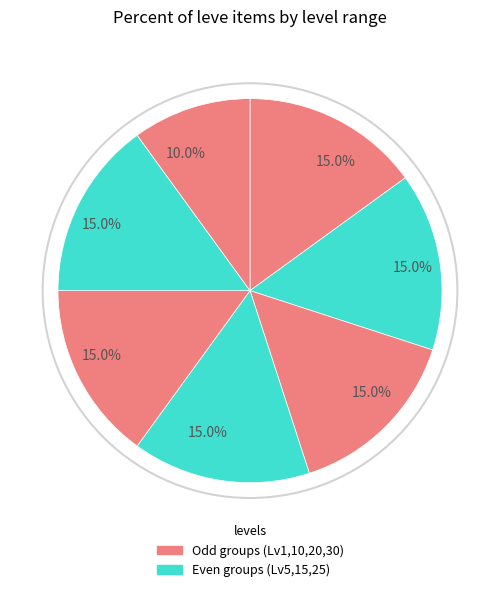

Which category has the smallest portion of the pie?

Level 1